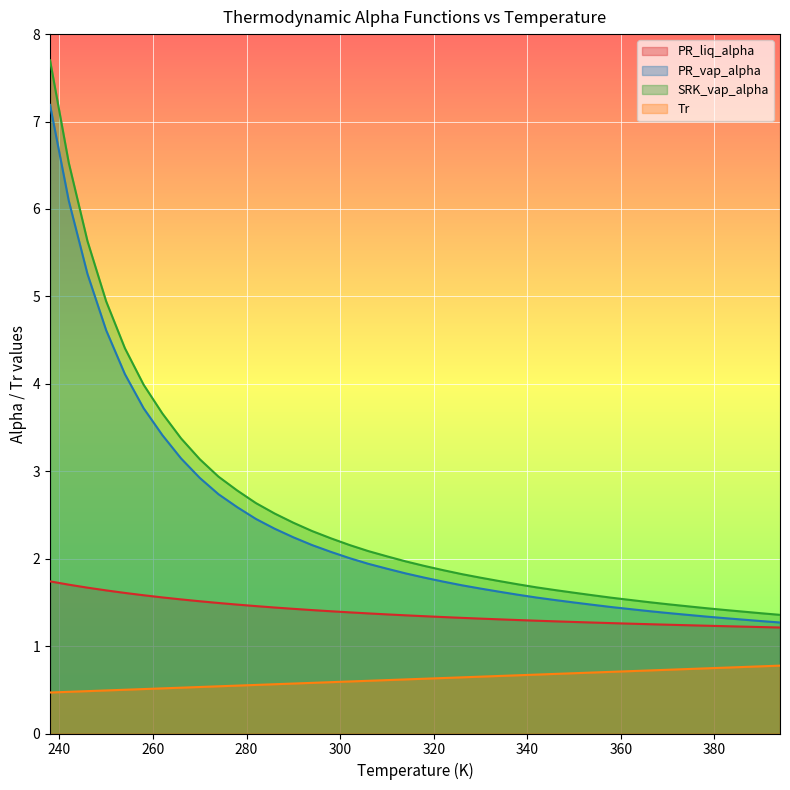

What is the total value across all series at 290?

6.7